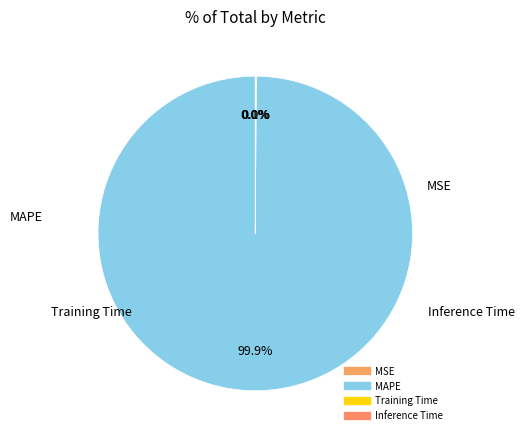

What is the largest slice in the pie chart?

MAPE